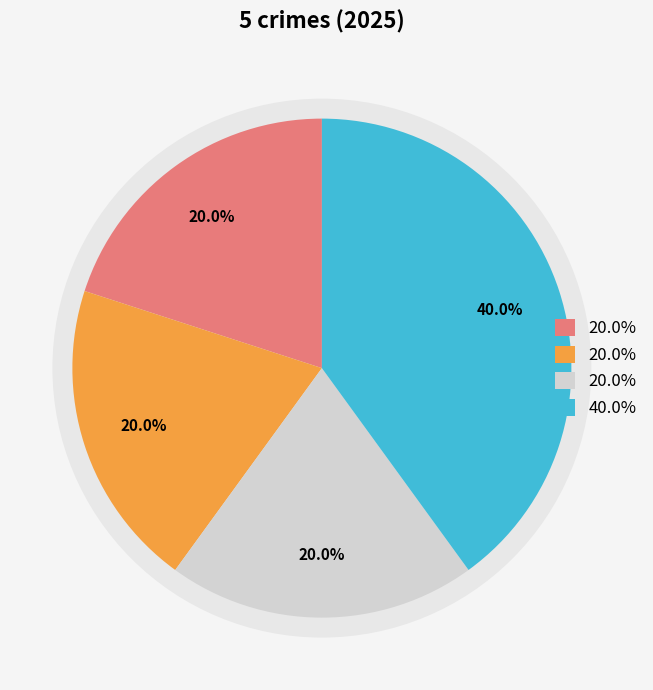

Is it true that Aggravated Assault is 20% of the pie?

True